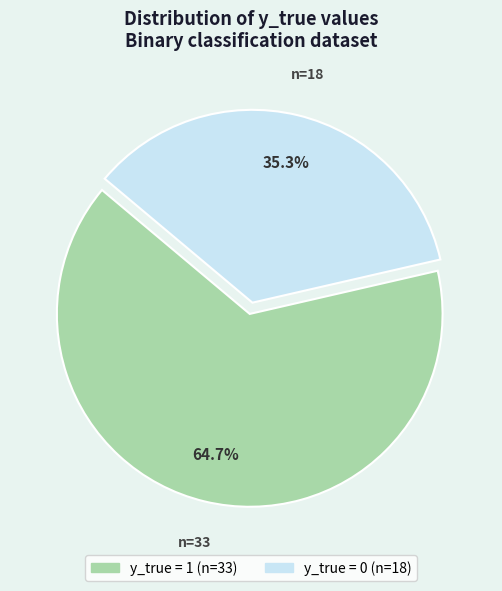

How many slices are in this pie chart?

2